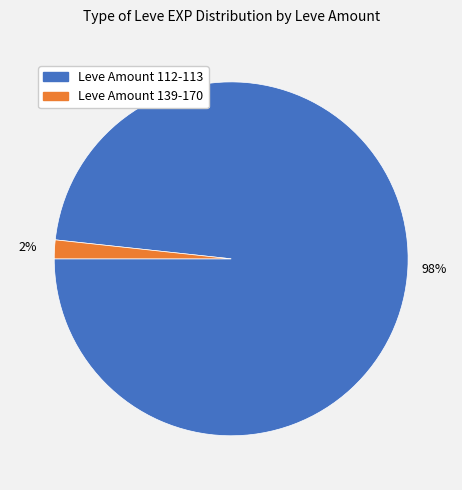

To the nearest percent, what is the average slice percentage?

50%